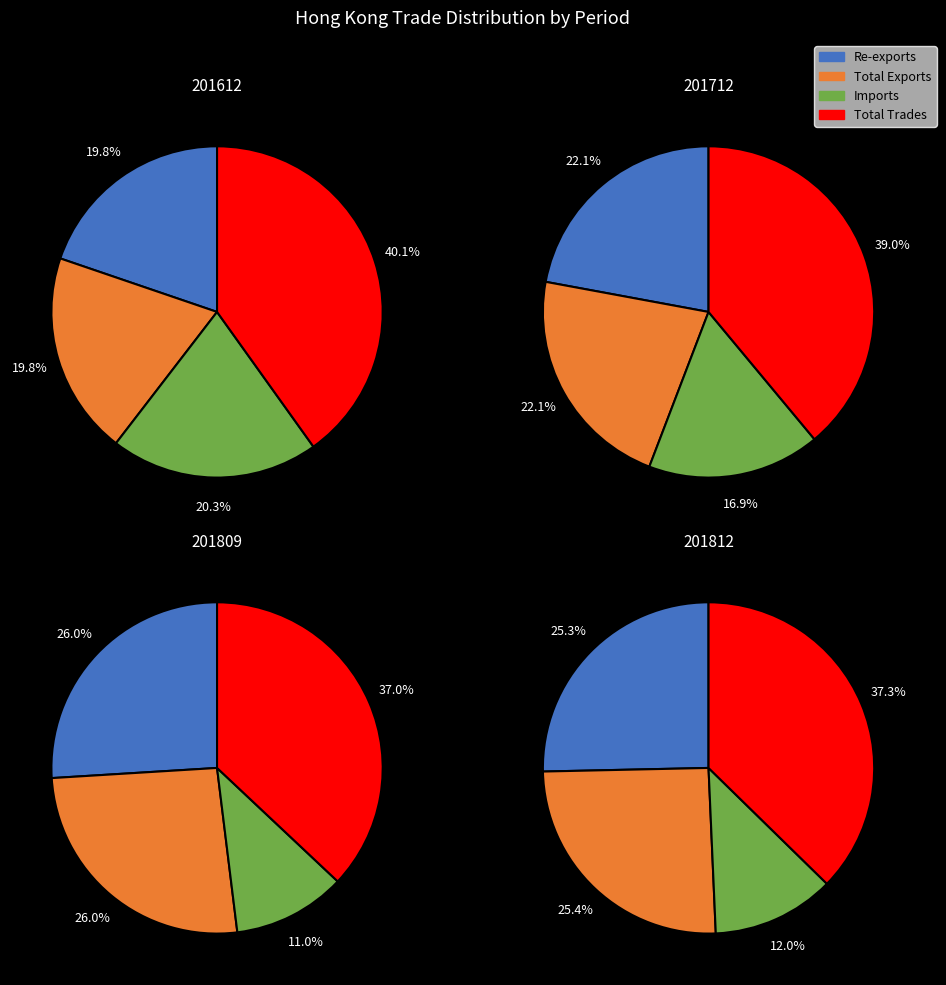

Count the number of slices in the pie.

4